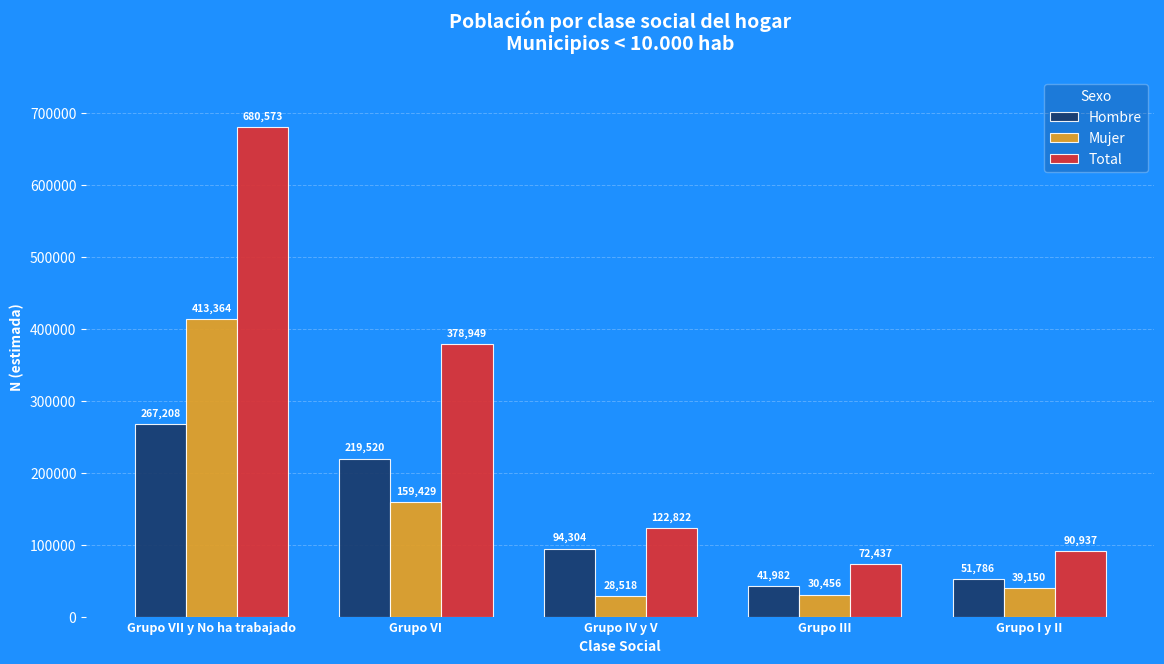

Are the bars horizontal?

No